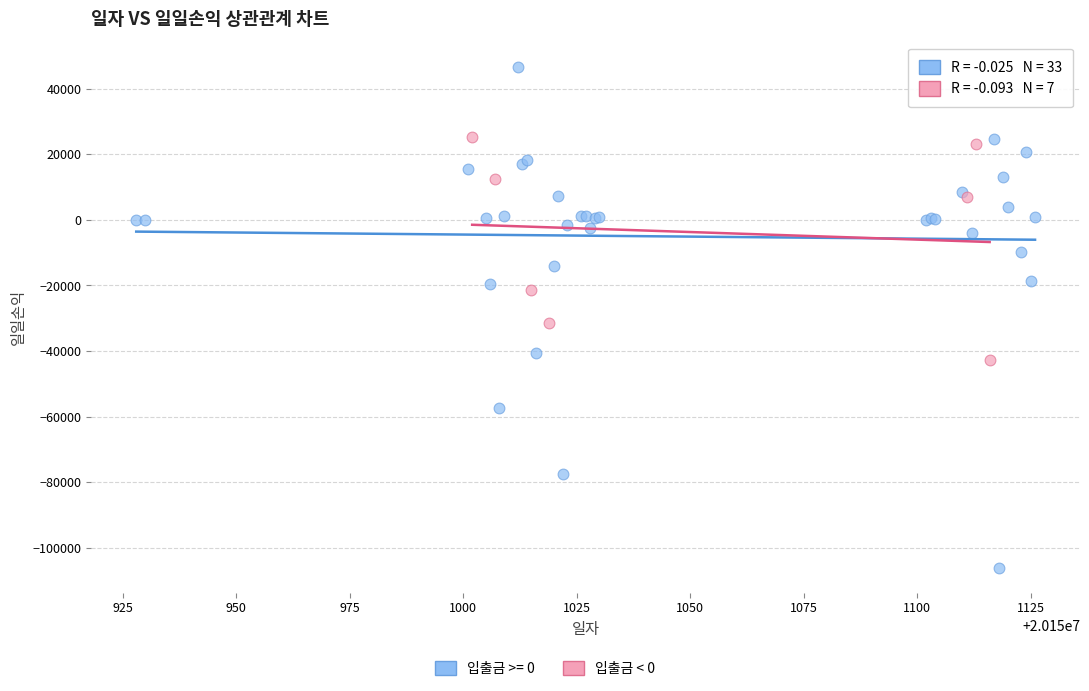

Which series has the largest Y range (max minus min)?

입출금 >= 0